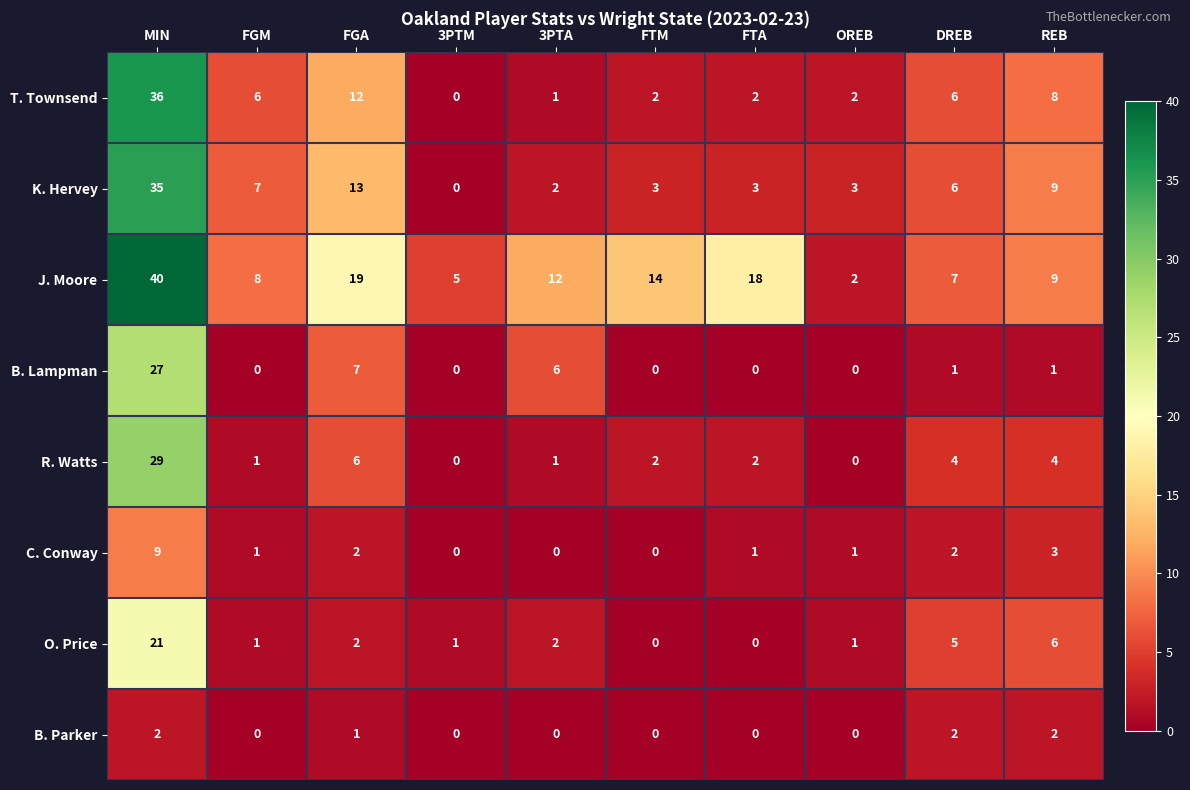

List the series in order of their peak value, highest first.

J. Moore, T. Townsend, K. Hervey, R. Watts, B. Lampman, O. Price, C. Conway, B. Parker